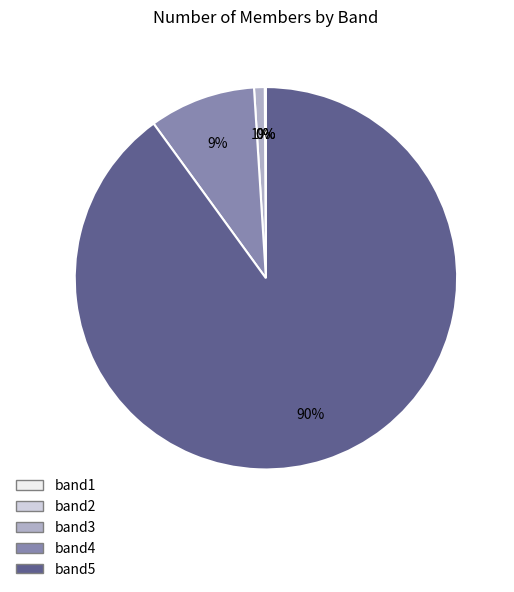

Combined, do band4 and band3 account for over 50%?

No